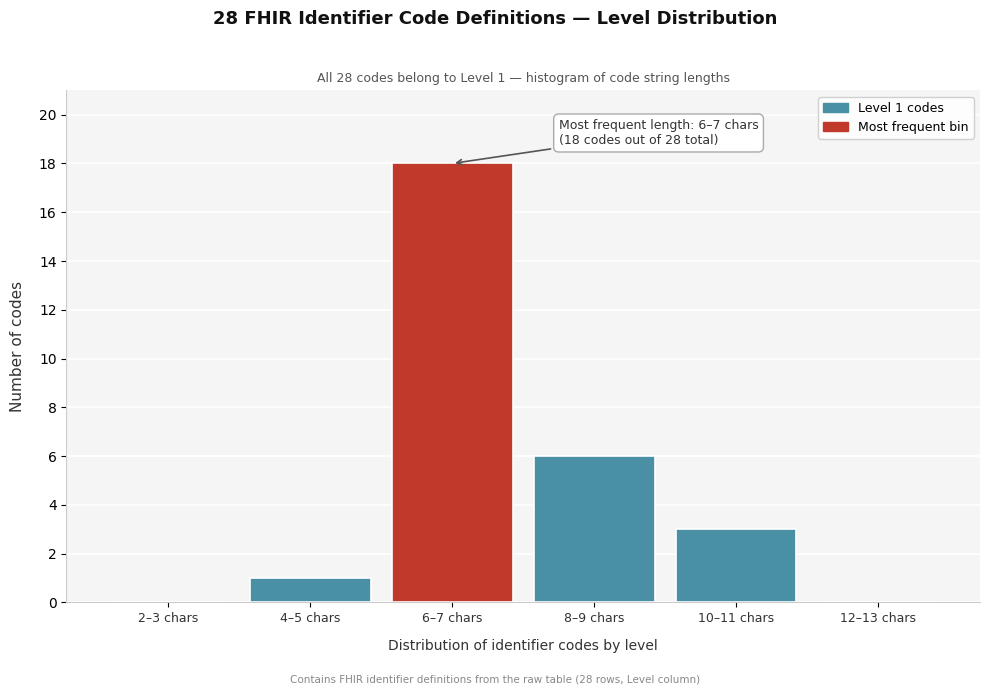

Reading left to right, transcribe all the data shown in this chart.

2–3 chars=0	4–5 chars=1	6–7 chars=18	8–9 chars=6	10–11 chars=3	12–13 chars=0